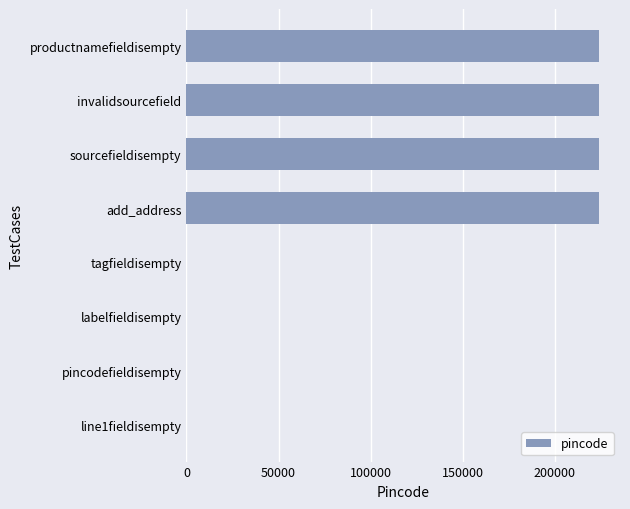

What is the maximum value shown in the chart?

224123